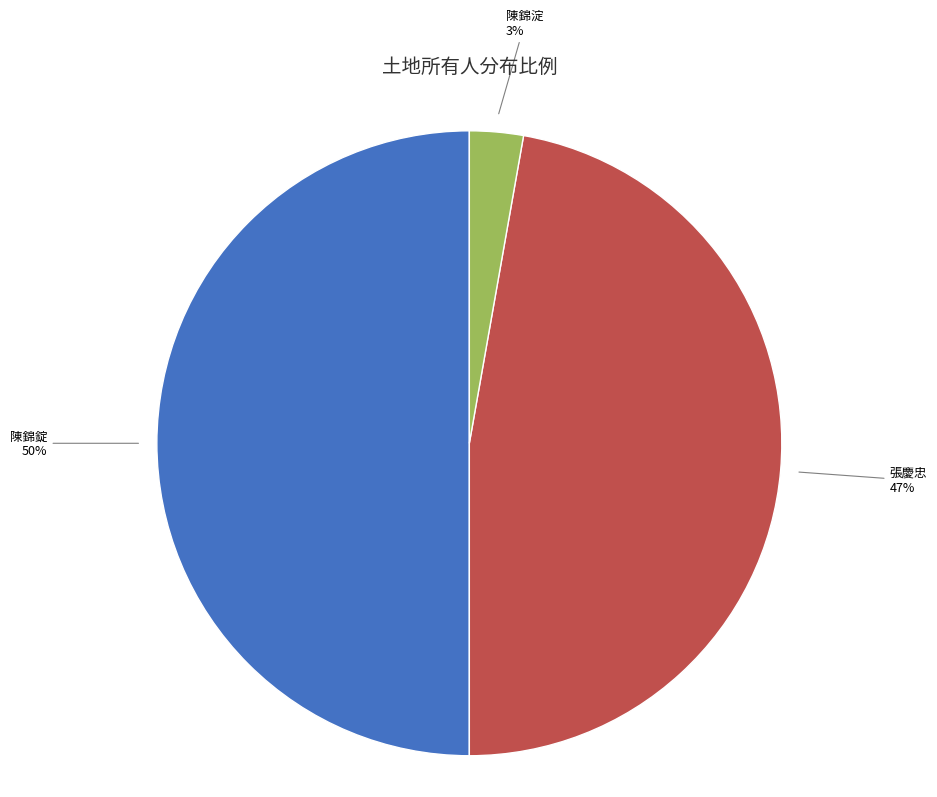

To the nearest percent, what is the average slice percentage?

33%